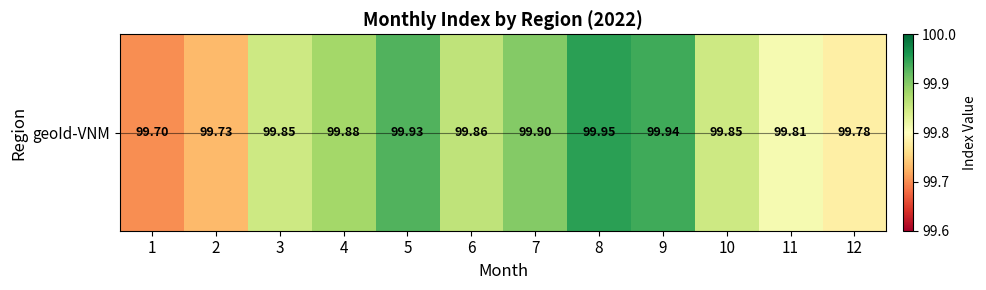

Reading left to right, what are all the values shown in this chart?

99.7	99.7	99.8	99.9	99.9	99.9	99.9	100.0	99.9	99.8	99.8	99.8